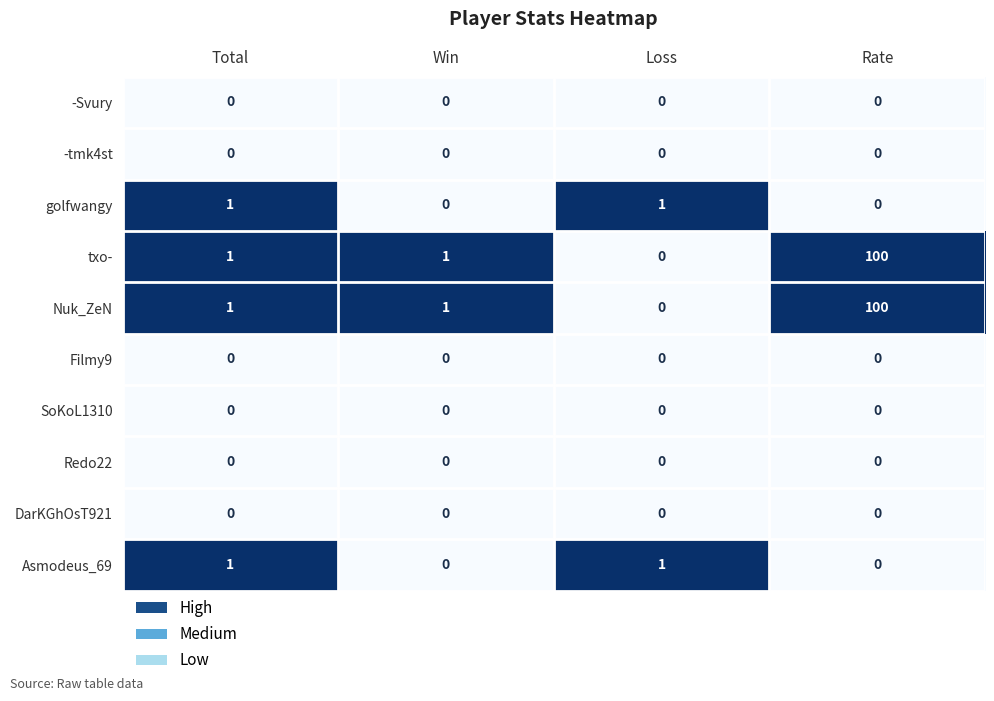

Which category has the highest value across all series?

Rate